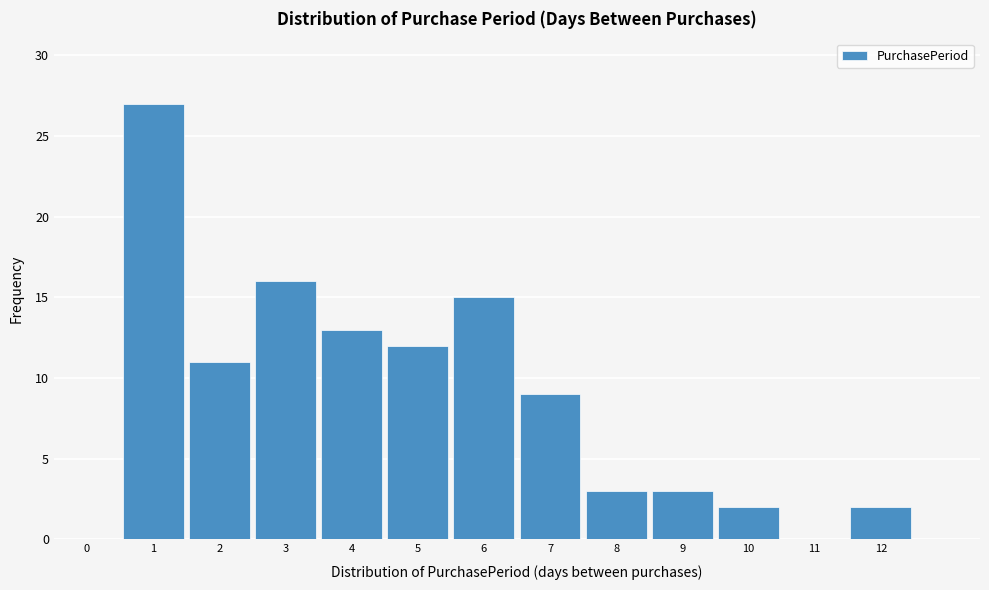

Reading left to right, transcribe all the data shown in this chart.

0=0	1=27	2=11	3=16	4=13	5=12	6=15	7=9	8=3	9=3	10=2	11=0	12=2